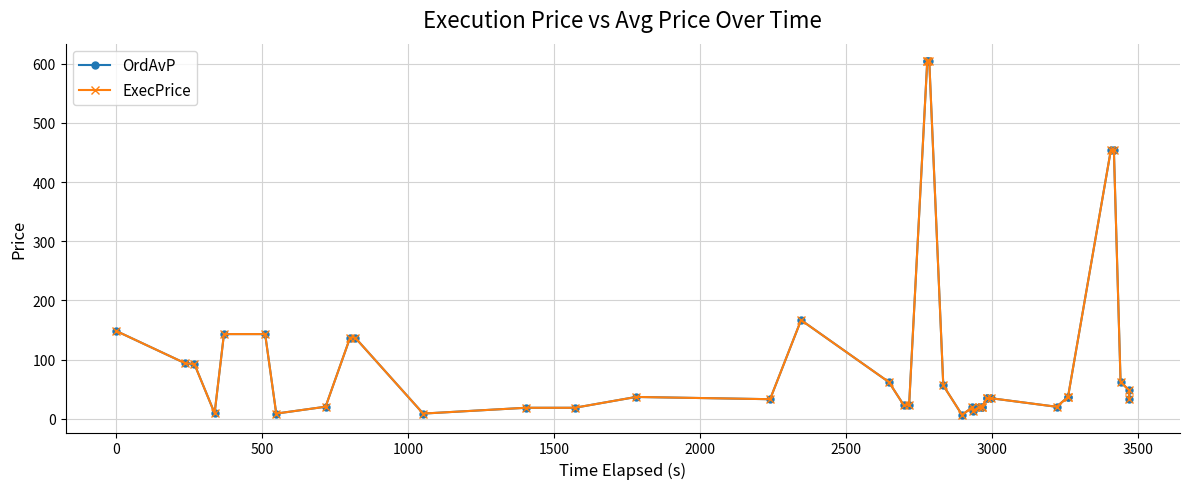

How many interior local valleys does the OrdAvP series have?

8